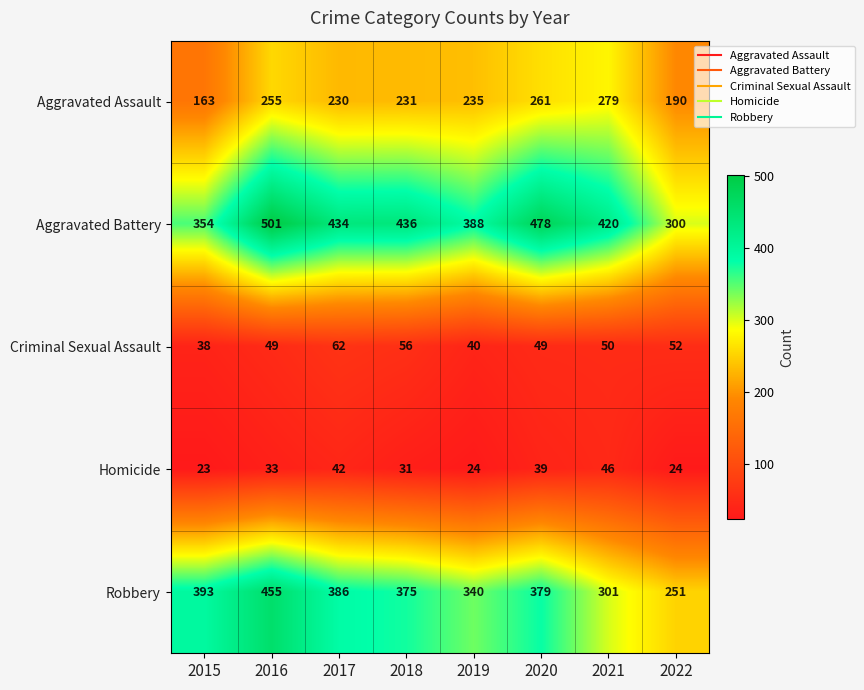

Rank the series at 2016 from lowest to highest value.

Homicide, Criminal Sexual Assault, Aggravated Assault, Robbery, Aggravated Battery